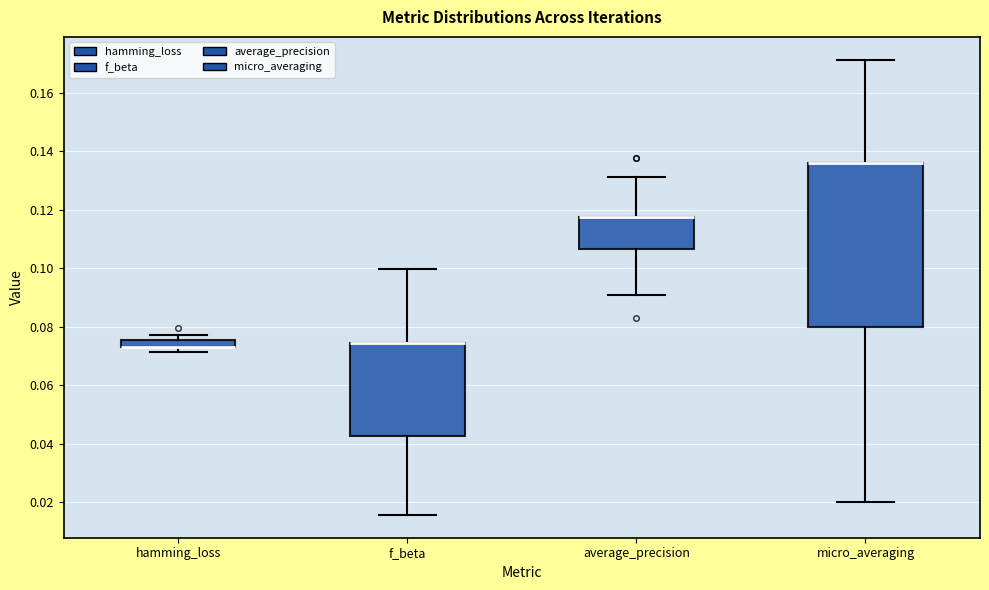

Where is the upper edge of the box for f_beta on the y-axis? The values are not printed on the chart, so give them approximately, as read against the axis.

0.074